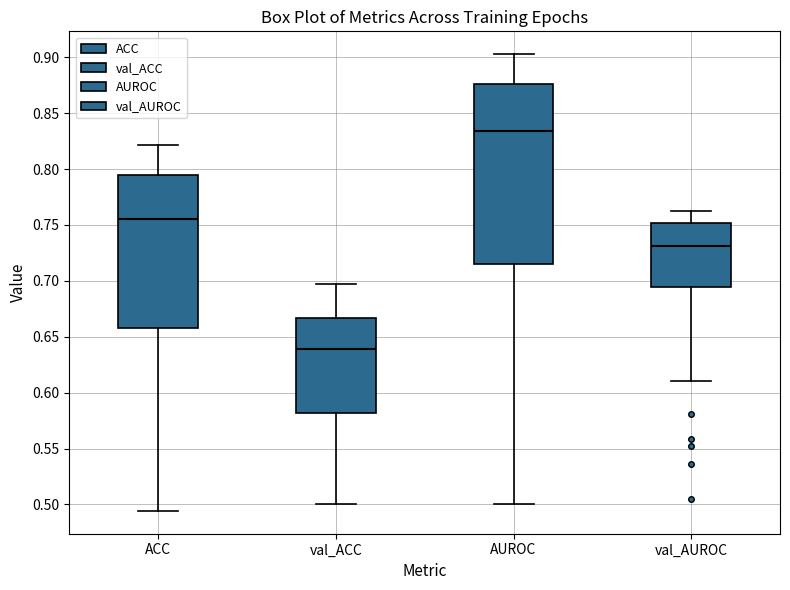

Where is the lower edge of the box for ACC on the y-axis? The values are not printed on the chart, so give them approximately, as read against the axis.

0.660